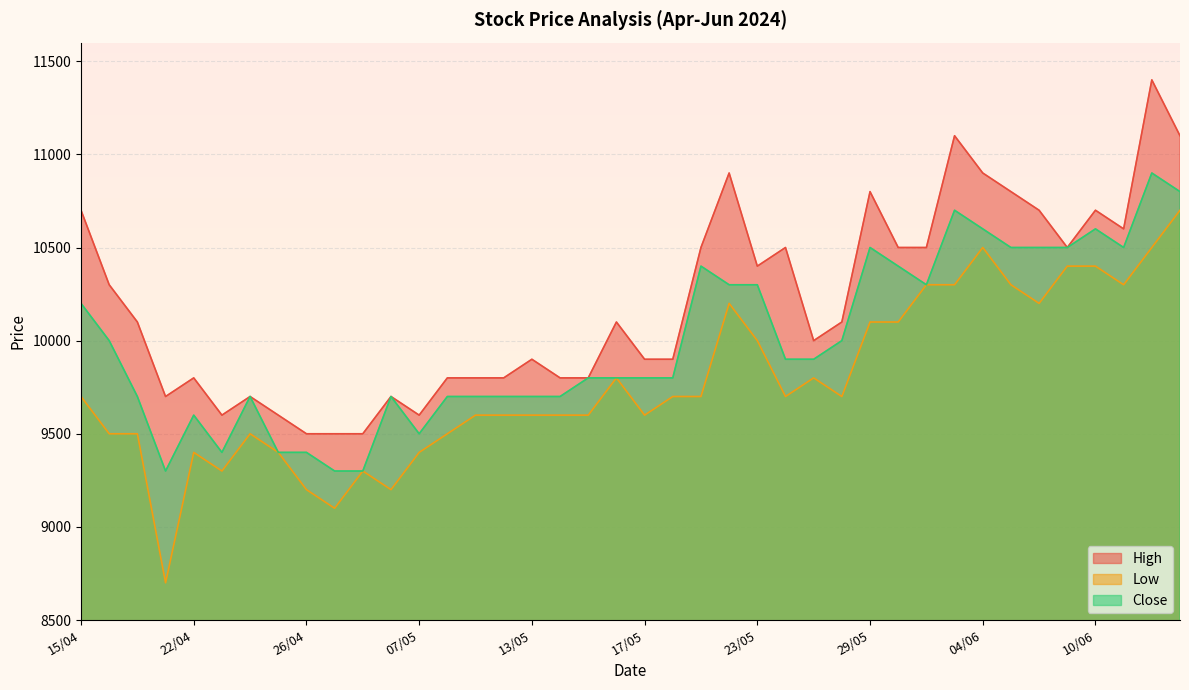

Reading left to right, list all the values displayed in this chart.

High: 15/04=10700	16/04=10300	17/04=10100	19/04=9700	22/04=9800	23/04=9600	24/04=9700	25/04=9600	26/04=9500	02/05=9500	03/05=9500	06/05=9700	07/05=9600	08/05=9800	09/05=9800	10/05=9800	13/05=9900	14/05=9800	15/05=9800	16/05=10100	17/05=9900	20/05=9900	21/05=10500	22/05=10900	23/05=10400	24/05=10500	27/05=10000	28/05=10100	29/05=10800	30/05=10500	31/05=10500	03/06=11100	04/06=10900	05/06=10800	06/06=10700	07/06=10500	10/06=10700	11/06=10600	12/06=11400	13/06=11100
Low: 15/04=9700	16/04=9500	17/04=9500	19/04=8700	22/04=9400	23/04=9300	24/04=9500	25/04=9400	26/04=9200	02/05=9100	03/05=9300	06/05=9200	07/05=9400	08/05=9500	09/05=9600	10/05=9600	13/05=9600	14/05=9600	15/05=9600	16/05=9800	17/05=9600	20/05=9700	21/05=9700	22/05=10200	23/05=10000	24/05=9700	27/05=9800	28/05=9700	29/05=10100	30/05=10100	31/05=10300	03/06=10300	04/06=10500	05/06=10300	06/06=10200	07/06=10400	10/06=10400	11/06=10300	12/06=10500	13/06=10700
Close: 15/04=10200	16/04=10000	17/04=9700	19/04=9300	22/04=9600	23/04=9400	24/04=9700	25/04=9400	26/04=9400	02/05=9300	03/05=9300	06/05=9700	07/05=9500	08/05=9700	09/05=9700	10/05=9700	13/05=9700	14/05=9700	15/05=9800	16/05=9800	17/05=9800	20/05=9800	21/05=10400	22/05=10300	23/05=10300	24/05=9900	27/05=9900	28/05=10000	29/05=10500	30/05=10400	31/05=10300	03/06=10700	04/06=10600	05/06=10500	06/06=10500	07/06=10500	10/06=10600	11/06=10500	12/06=10900	13/06=10800